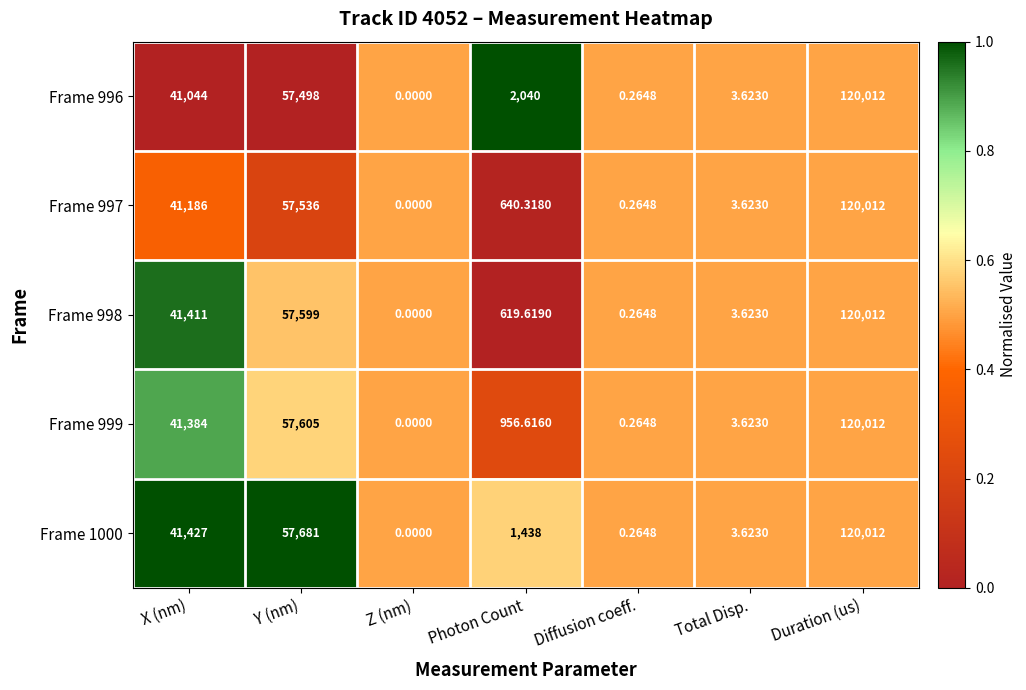

At which category is the sum across all series the highest?

Duration (us)